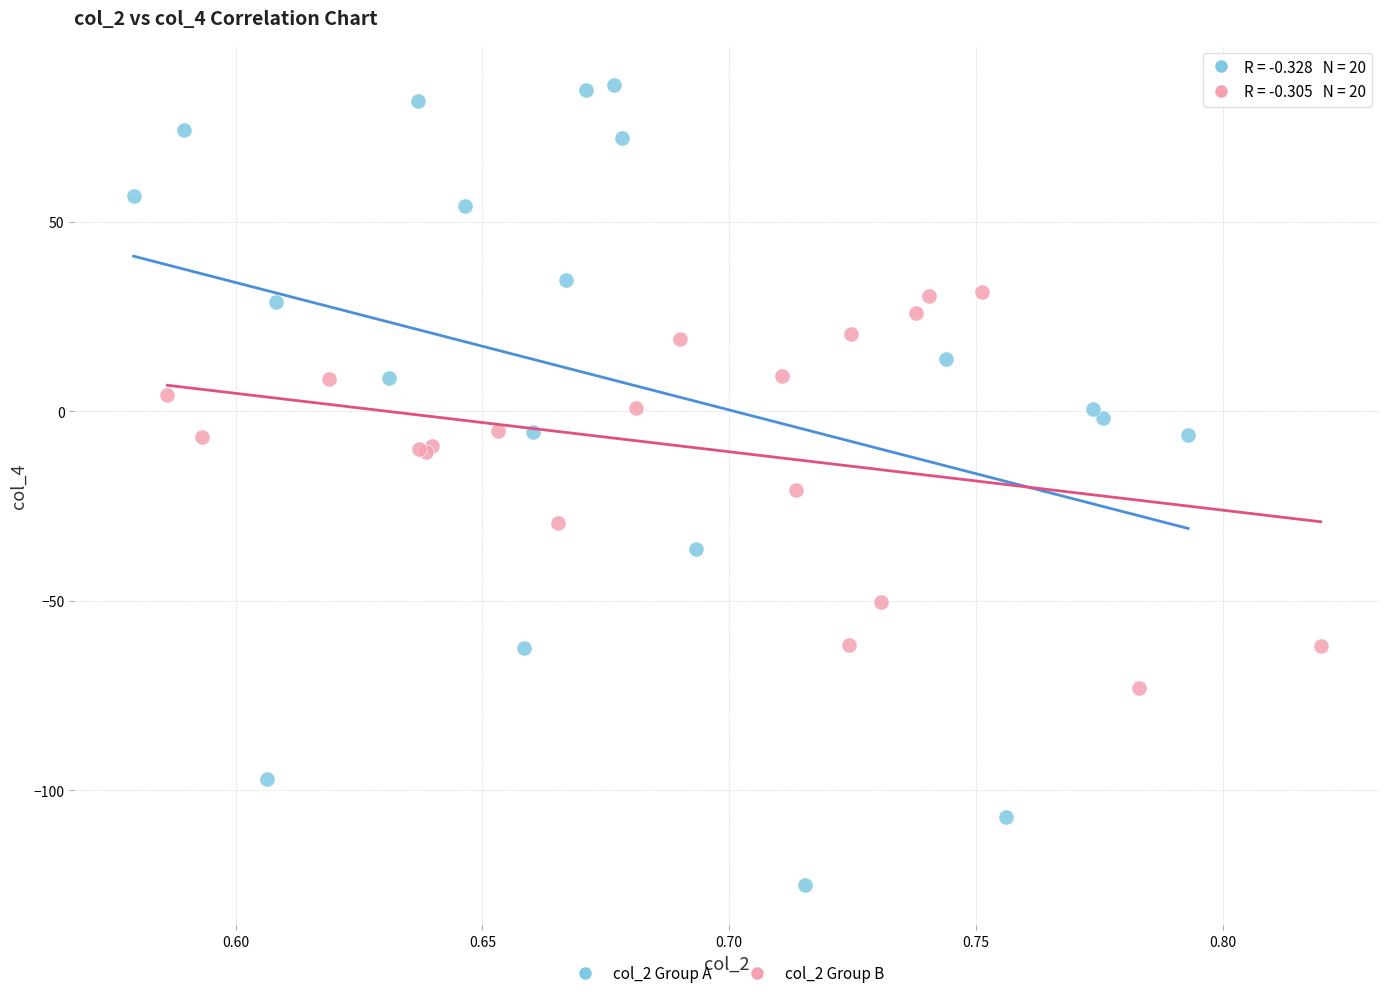

Which series reaches the minimum Y coordinate?

col_2 Group A